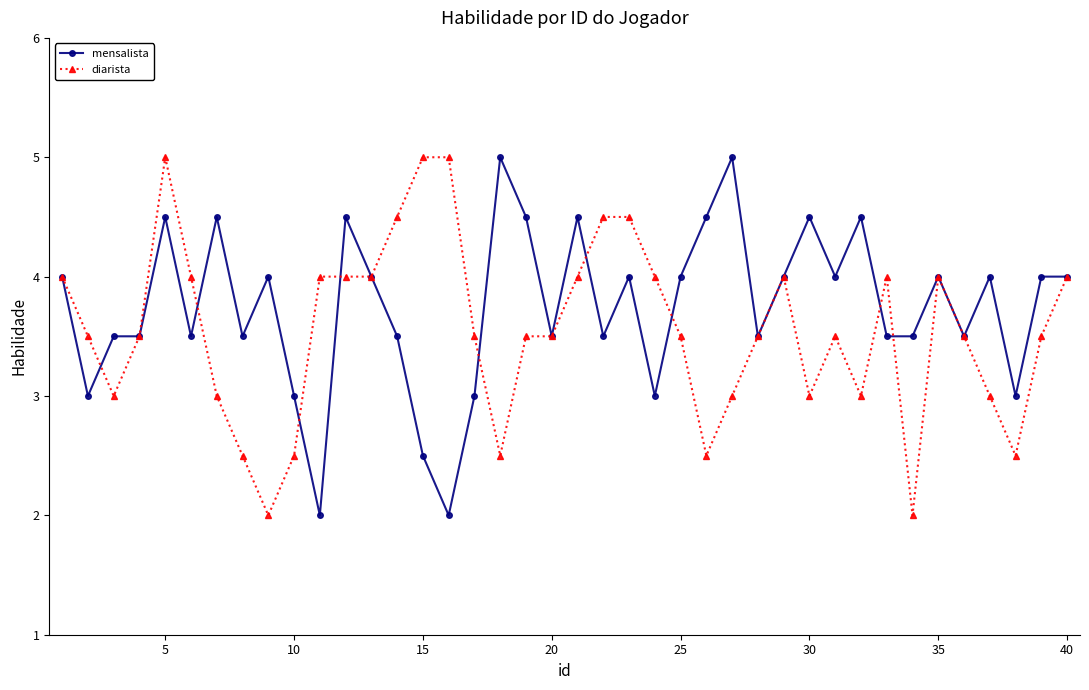

Which series has the largest total across all categories?

mensalista